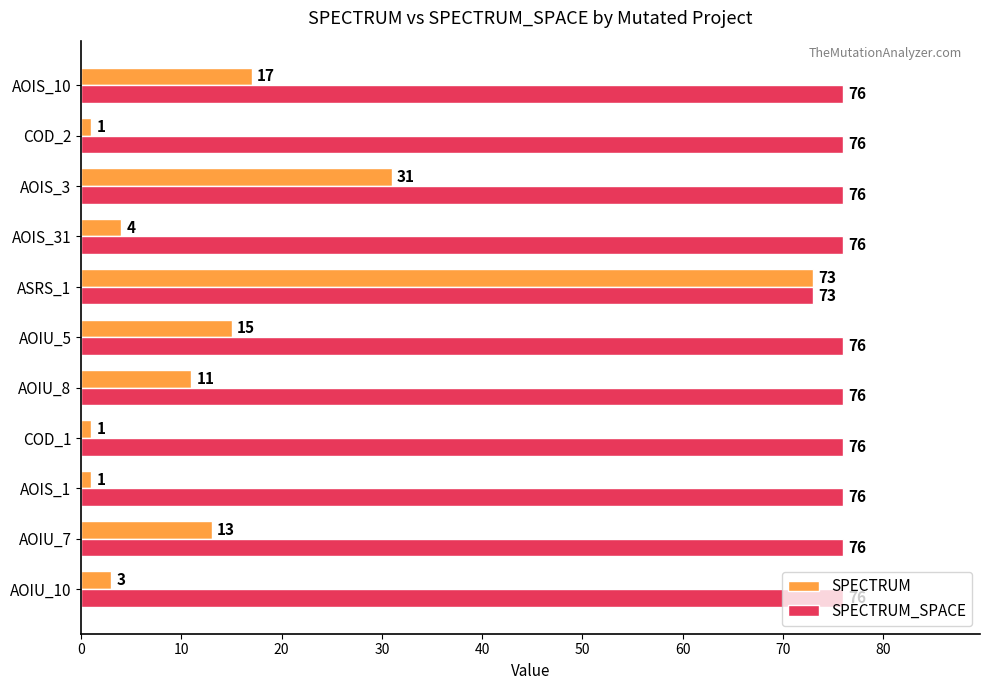

What is the average value of the SPECTRUM_SPACE series?

76